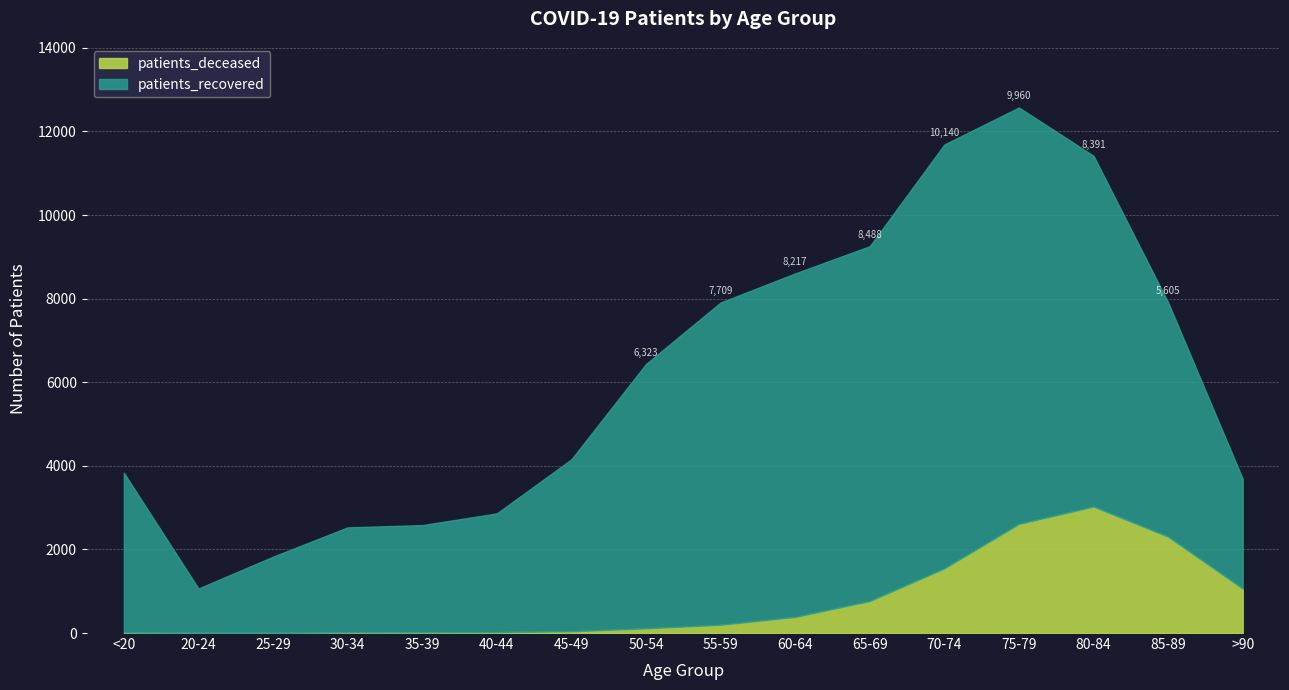

True or false: patients_deceased and patients_recovered intersect in this chart.

False